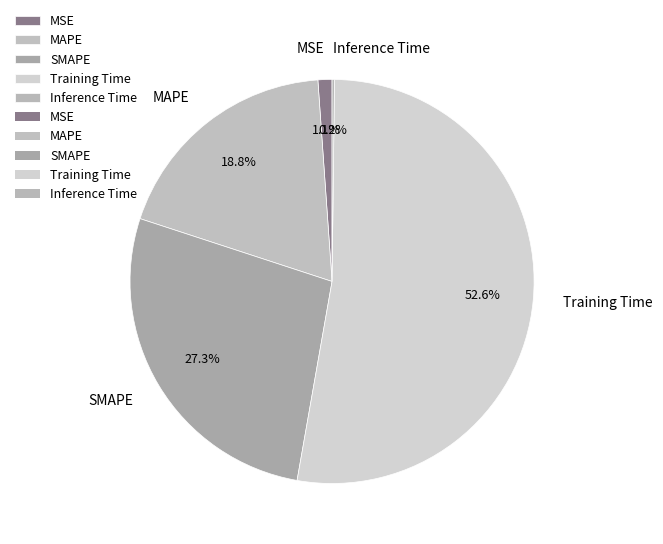

True or false: MAPE accounts for 12% of the total.

False